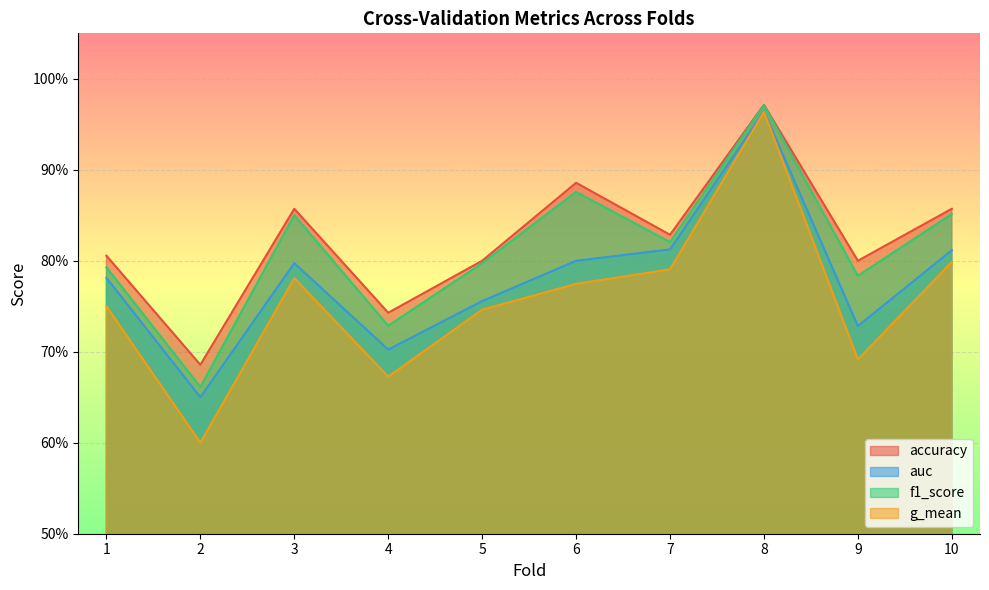

Does the chart display data point markers on the line(s)?

No